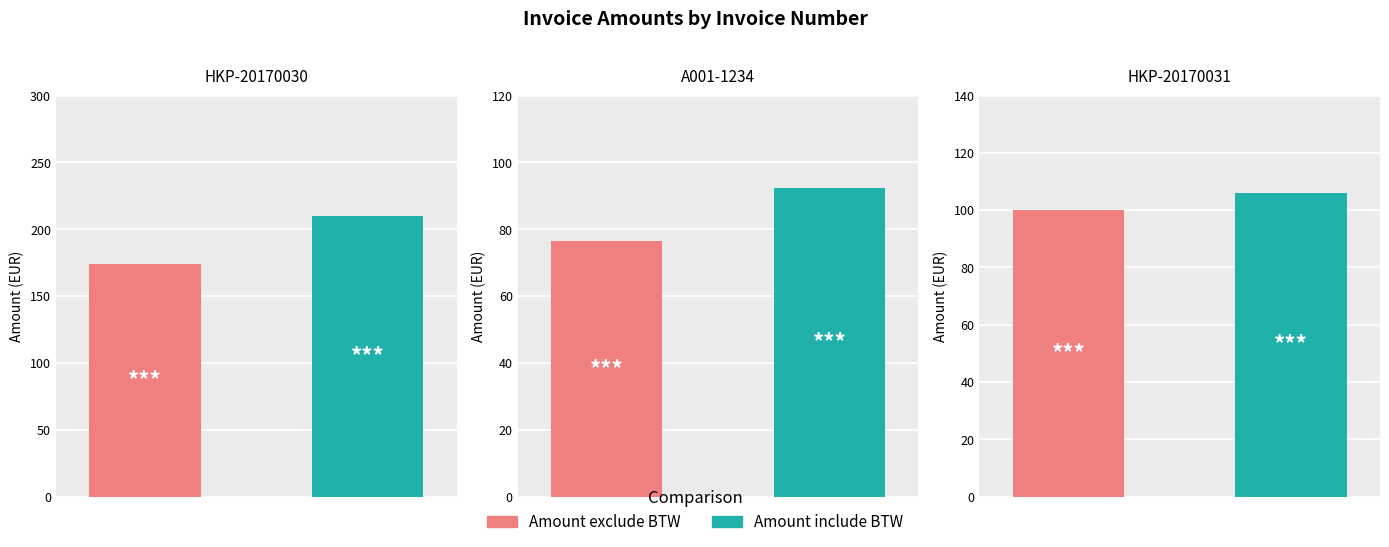

Count the number of data series in this chart.

2